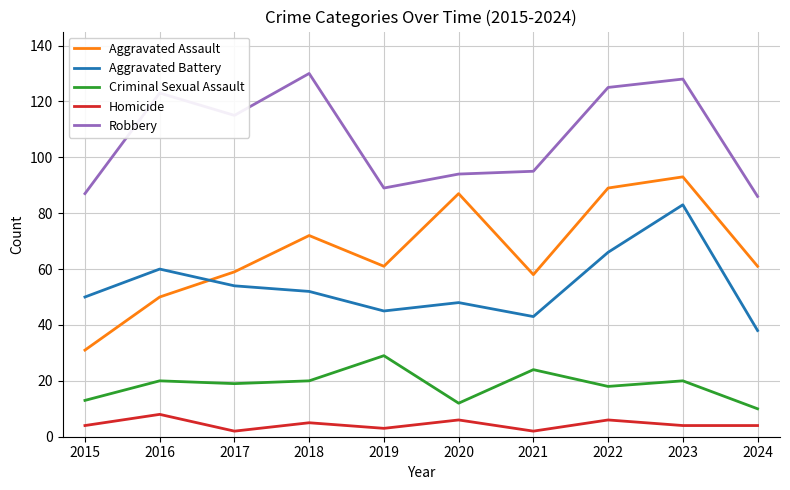

True or false: Criminal Sexual Assault has a value of 4 at 2016.

False